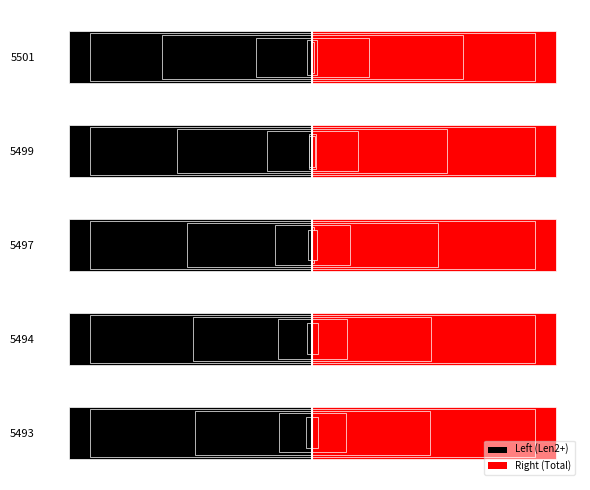

The chart shows a value of 106.9 at 5501. True or false?

False